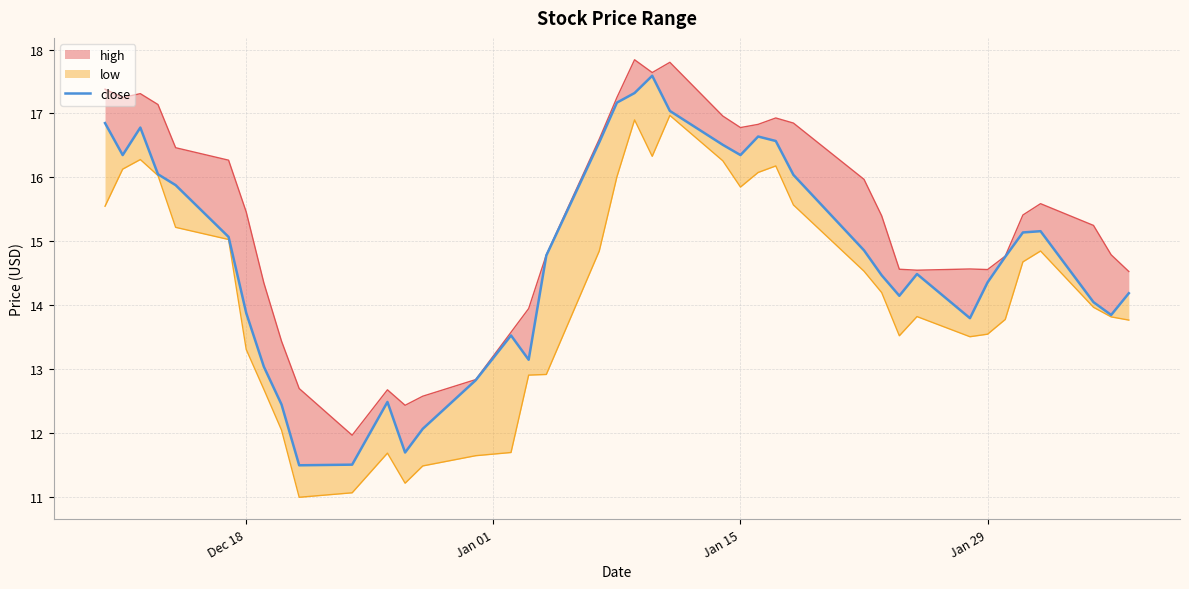

Reading left to right, list all the values displayed in this chart.

16.9	16.4	16.8	16.1	15.9	15.1	13.9	13.0	12.4	11.5	11.5	12.5	11.7	12.1	12.8	13.5	13.2	14.8	16.6	17.2	17.3	17.6	17.0	16.5	16.4	16.6	16.6	16.0	14.9	14.5	14.2	14.5	13.8	14.4	14.8	15.1	15.2	14.1	13.8	14.2